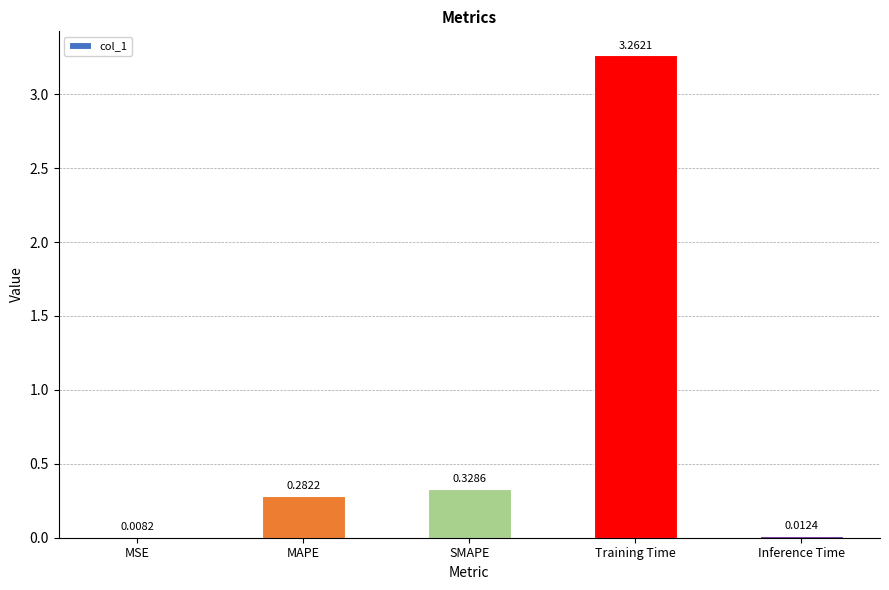

What is the sum of all values?

3.9